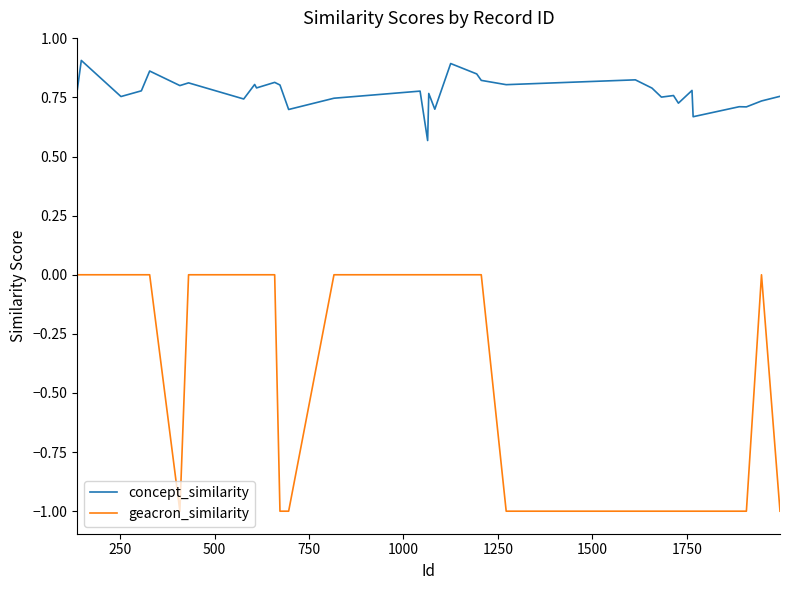

What is the difference between the maximum and minimum values in the geacron_similarity series?

1.0